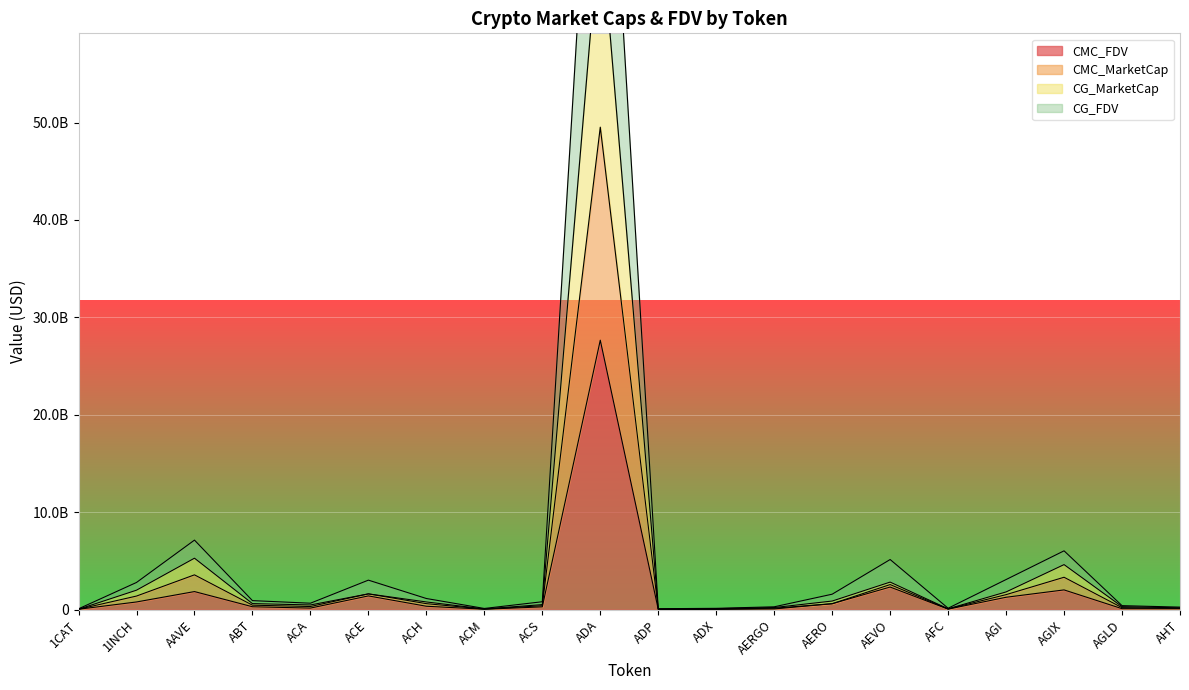

At which category does CMC_FDV reach its first local peak?

AAVE